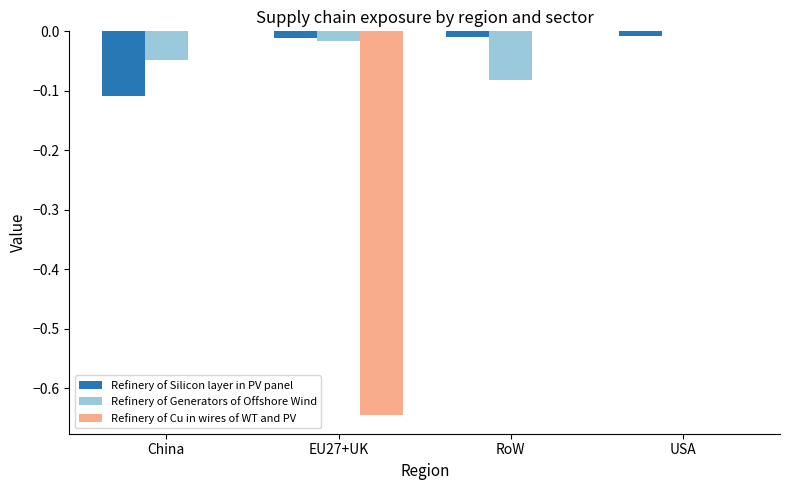

How many groups of bars are there?

4